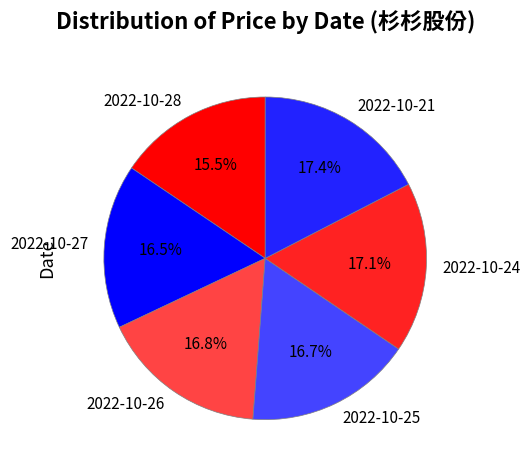

Between 2022-10-21 and 2022-10-28, which is larger?

2022-10-21